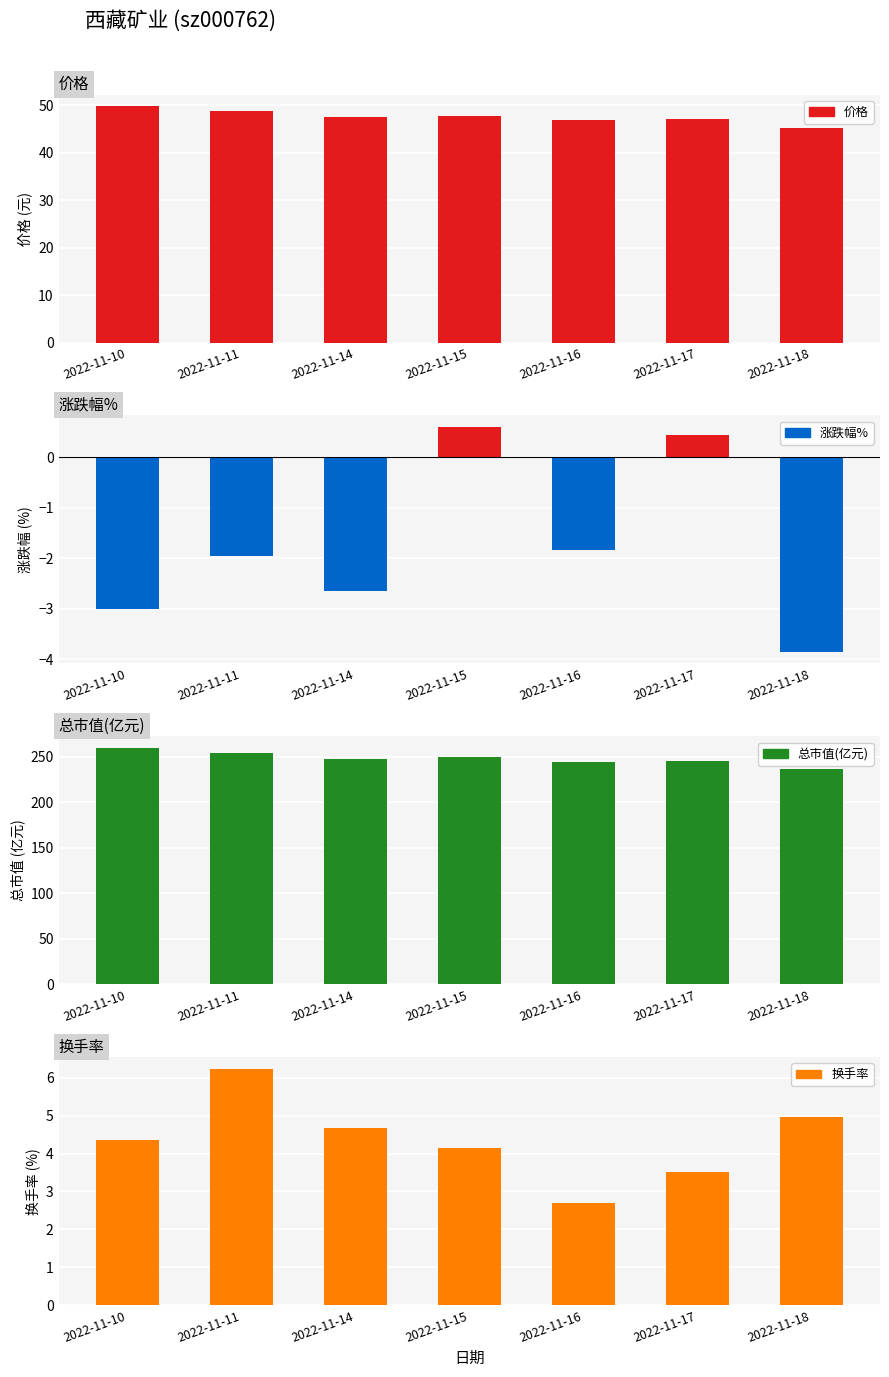

How many data points does each series have?

7